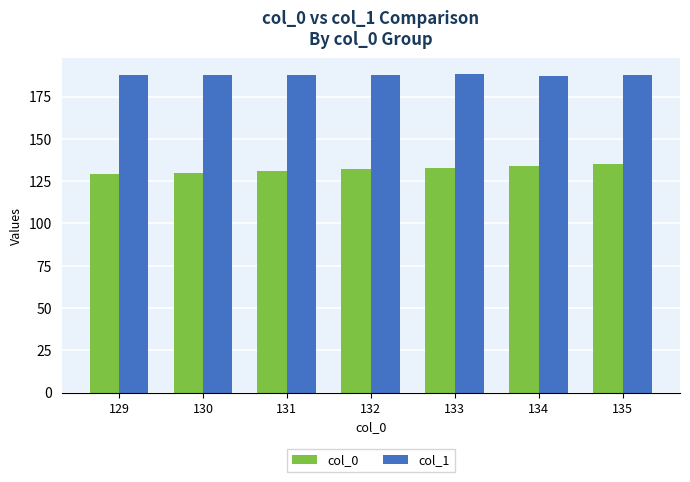

What is the difference between the highest and lowest values at 132?

56.0